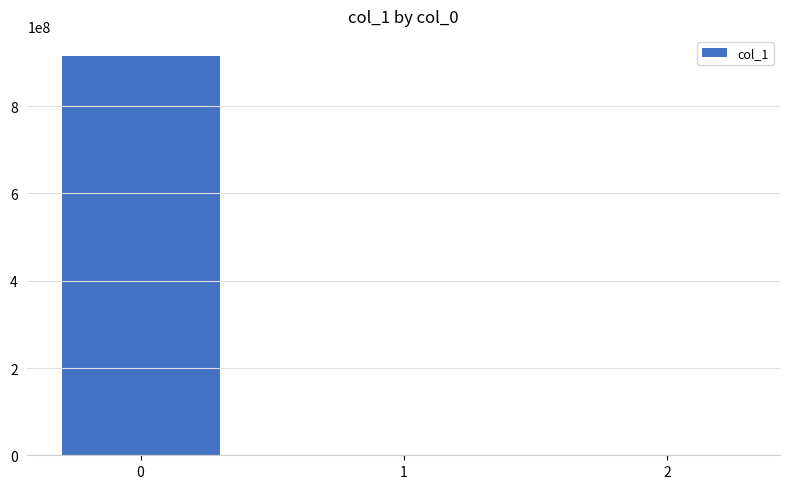

What is the difference between the values at 2 and 0?

915413337.2